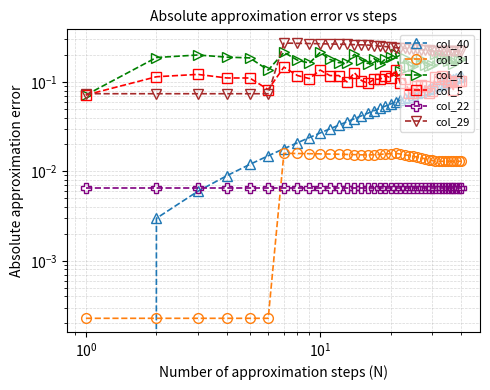

Which series has the largest range (max minus min)?

col_29